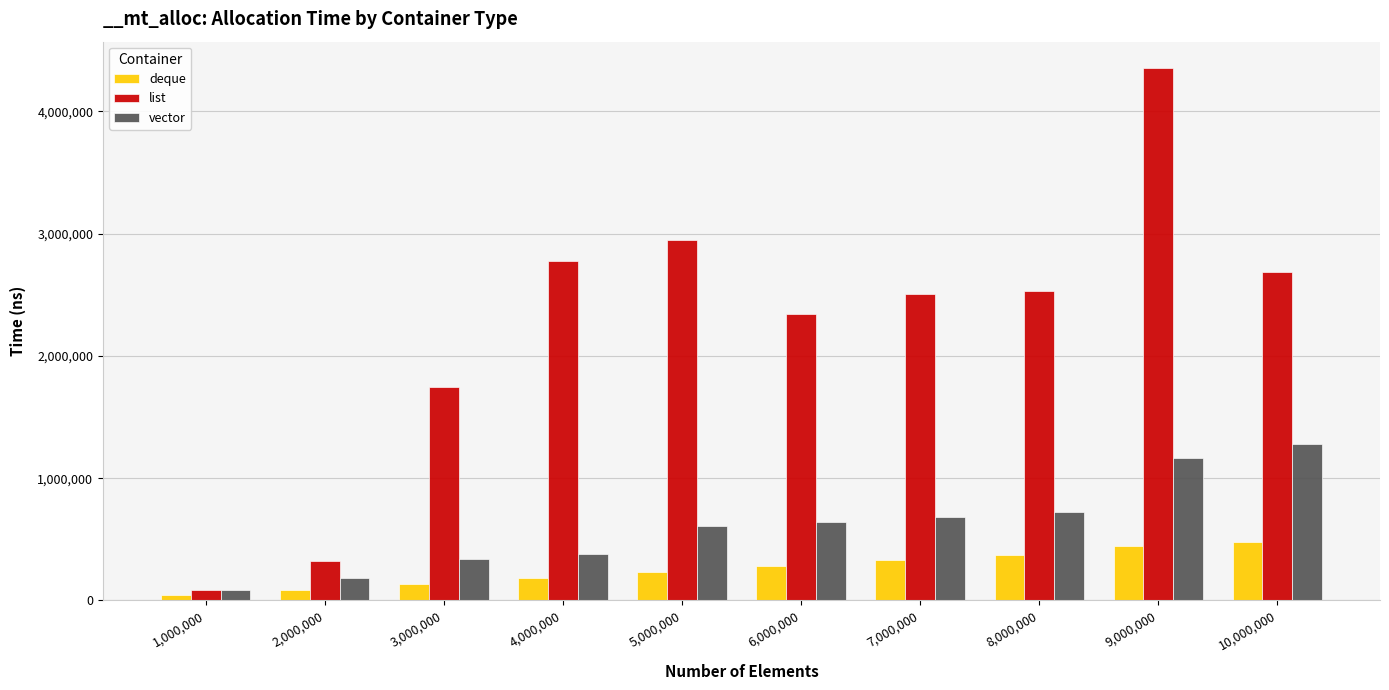

What is the spread (max minus min) of values at 4,000,000?

2592294